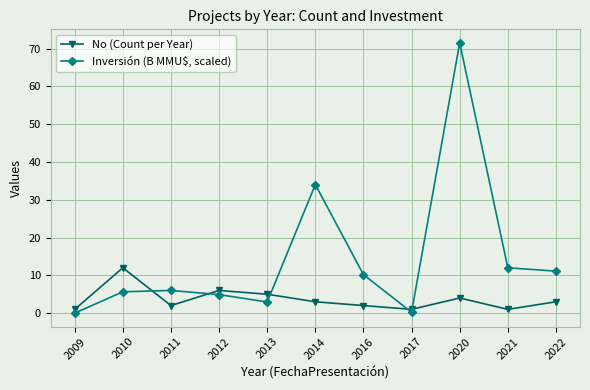

True or false: No (Count per Year) and Inversión (B MMU$, scaled) intersect in this chart.

True